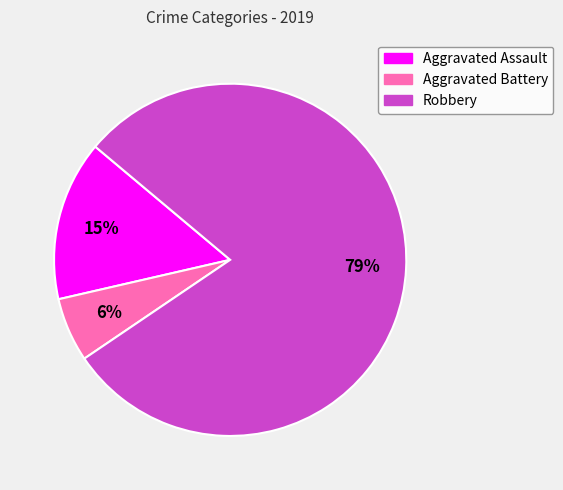

The Robbery slice represents 89% of the pie. True or false?

False